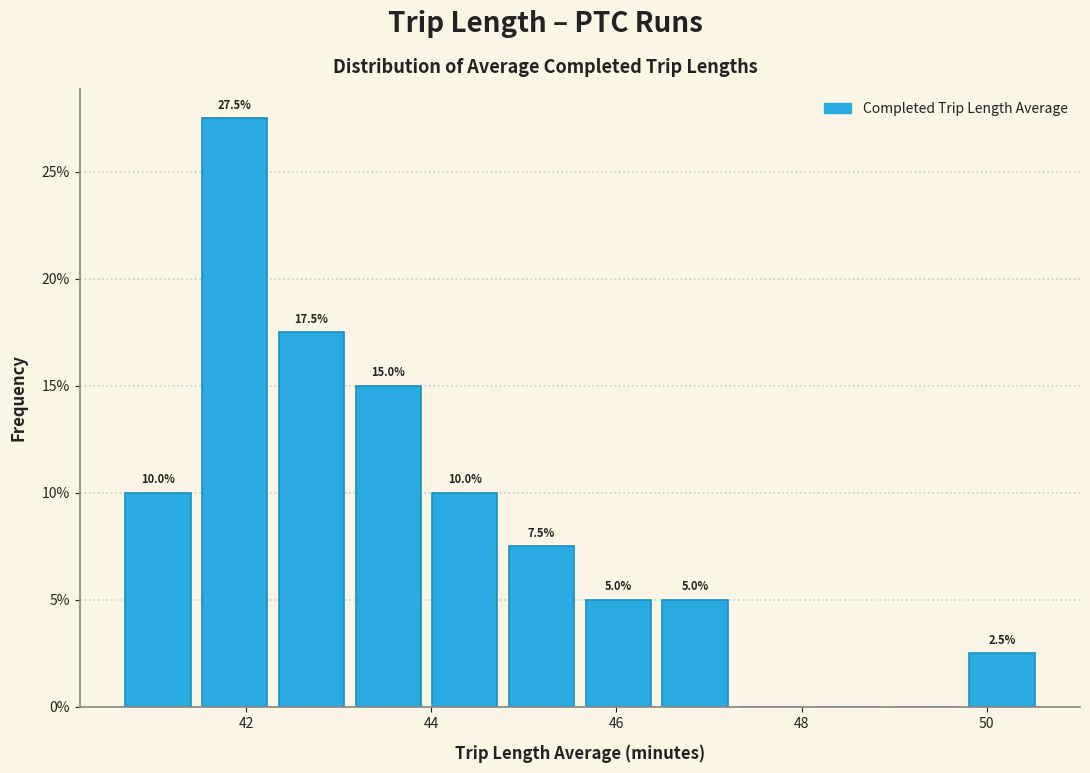

Over which range of the x-axis is the bar tallest?

41.4 to 42.2